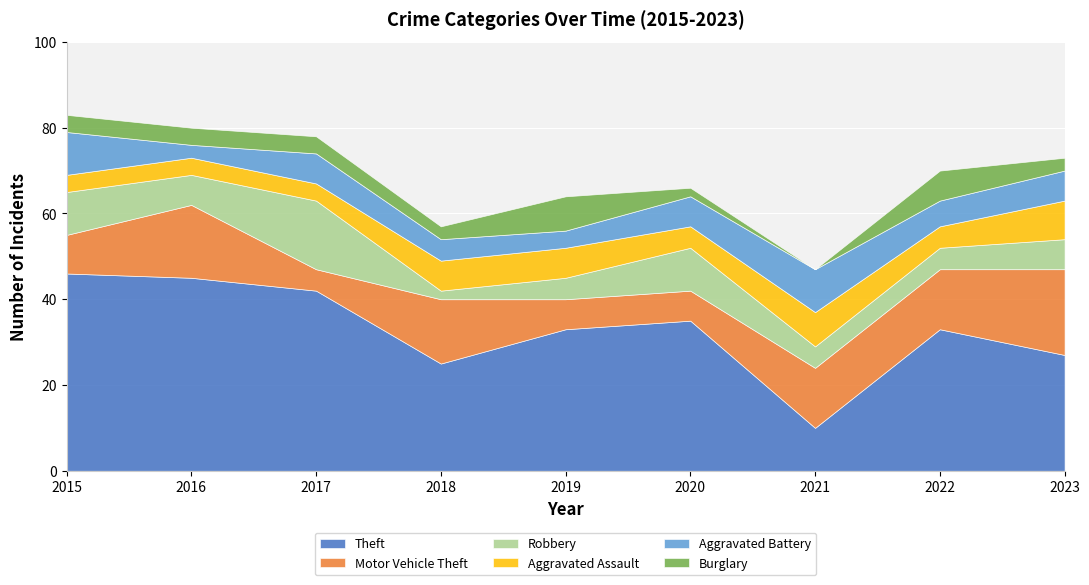

Which series has the largest total across all categories?

Theft